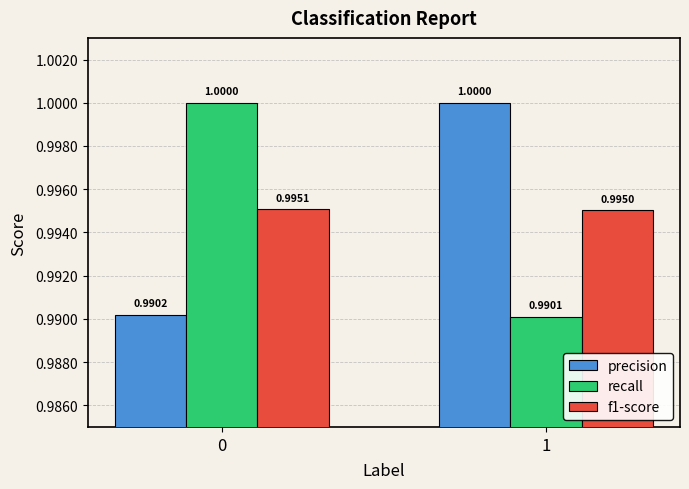

The f1-score series shows 1.0 at 1. True or false?

True